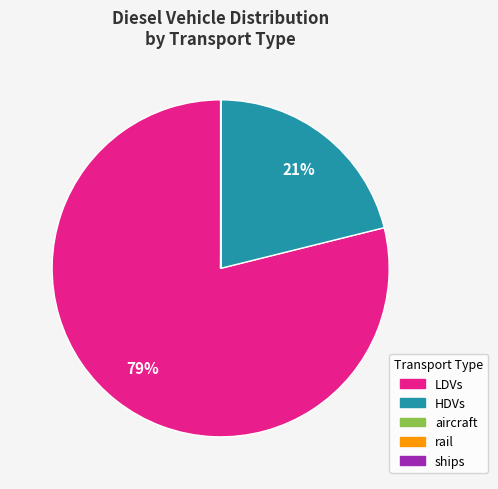

Combined, do HDVs and LDVs account for over 50%?

Yes